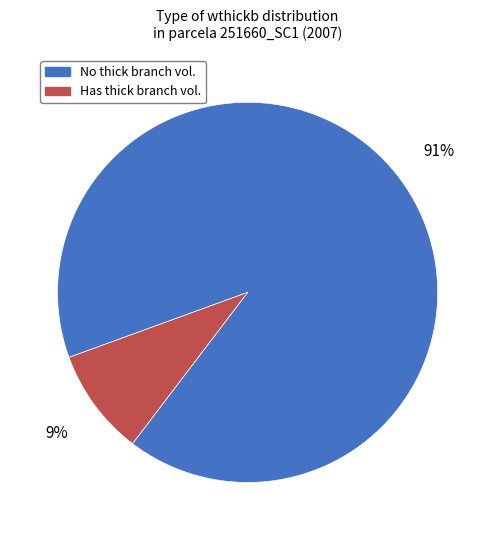

Does any single category account for the majority?

Yes